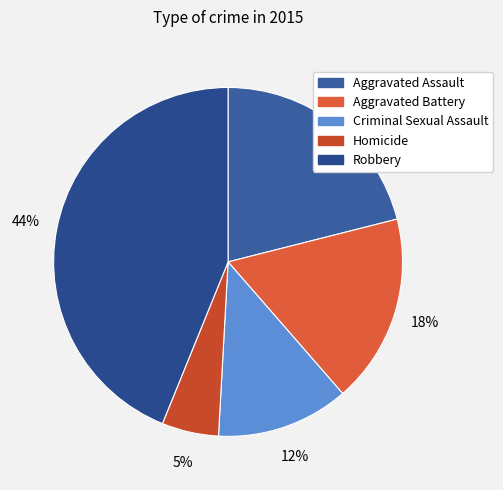

What percentage is the Aggravated Battery slice, to the nearest percent?

18%